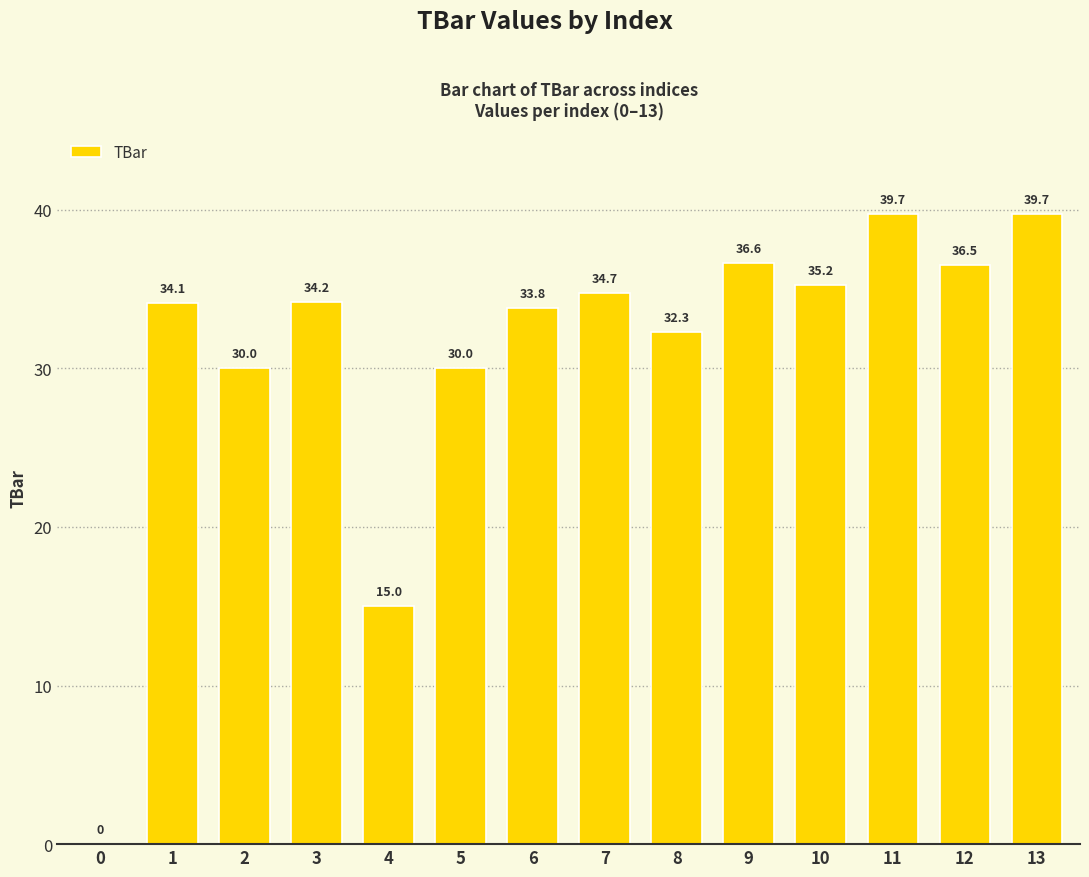

Reading left to right, extract all data points from this chart.

0.0	34.1	30.0	34.2	15.0	30.0	33.8	34.7	32.3	36.6	35.2	39.7	36.5	39.7